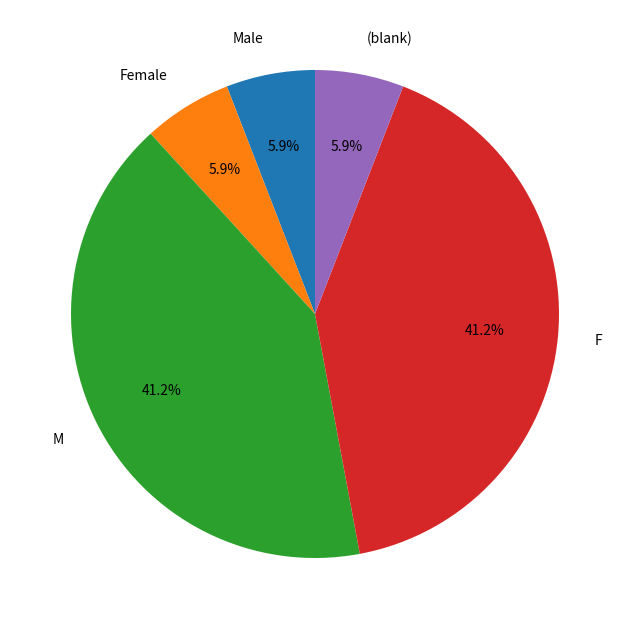

To the nearest percent, what is the difference between the M and F slice percentages?

0%